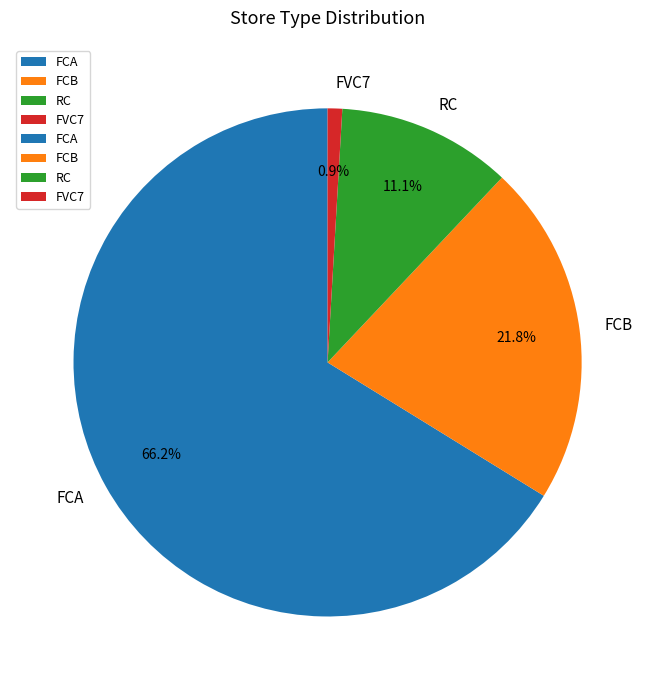

What is the largest slice in the pie chart?

FCA